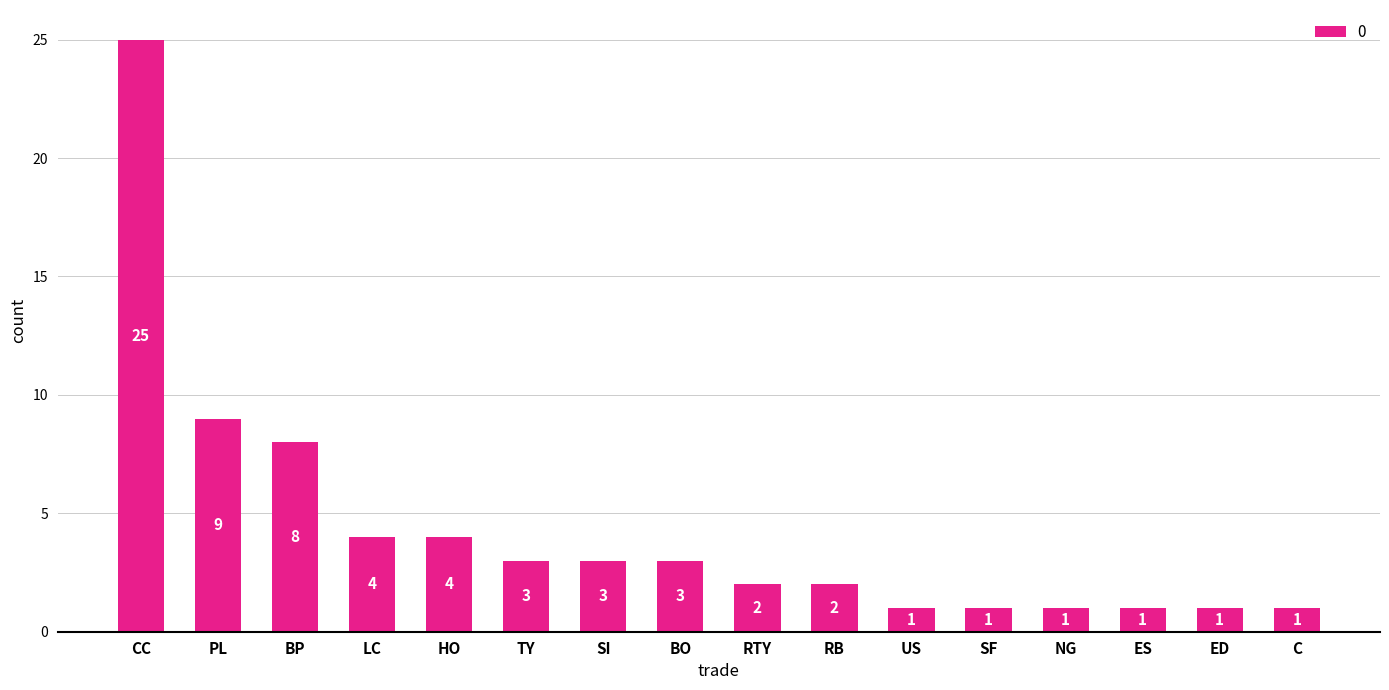

What position from the left is LC?

4